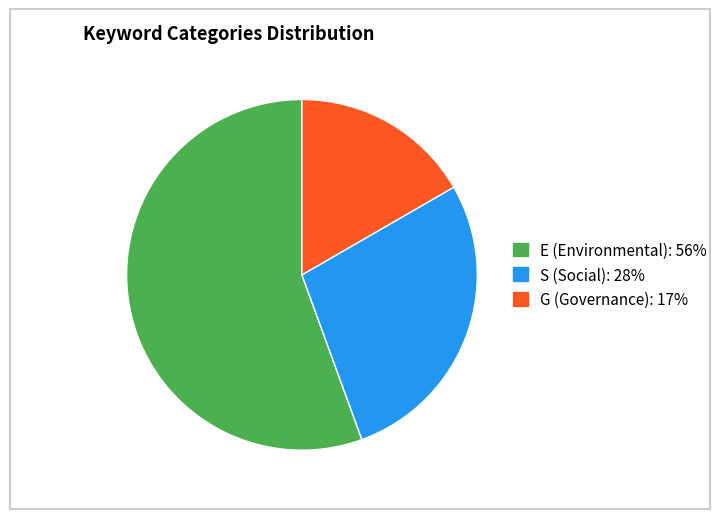

True or false: E accounts for 56% of the total.

True